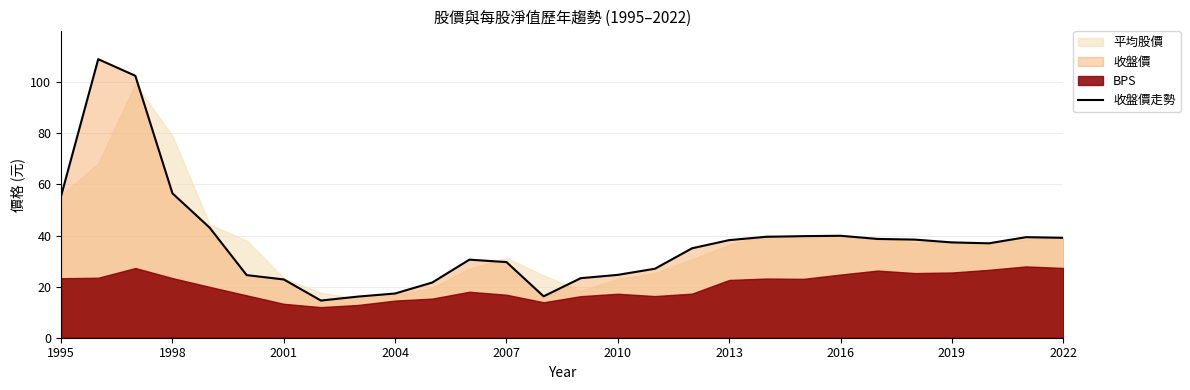

Is it true that 收盤價走勢 equals 39.1 at 2022?

True